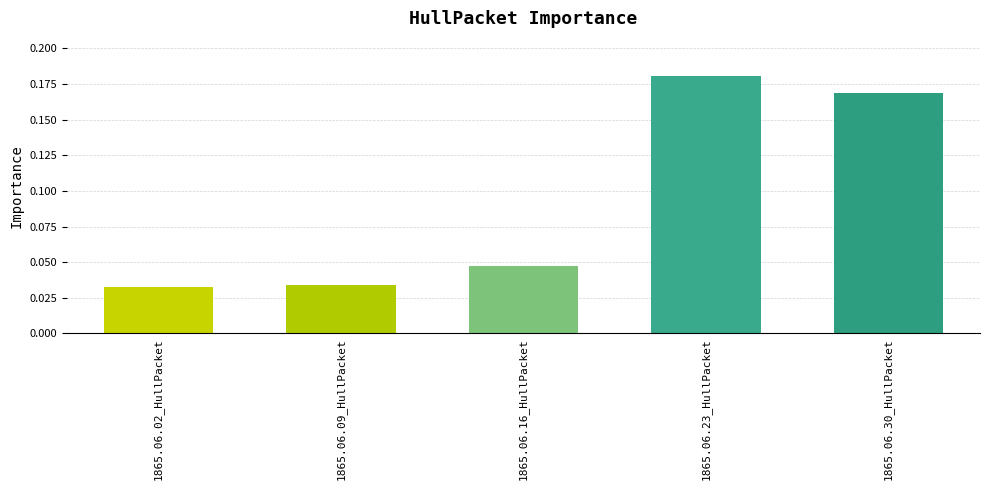

True or false: the data shows 0.1 at 1865.06.02_HullPacket.

False